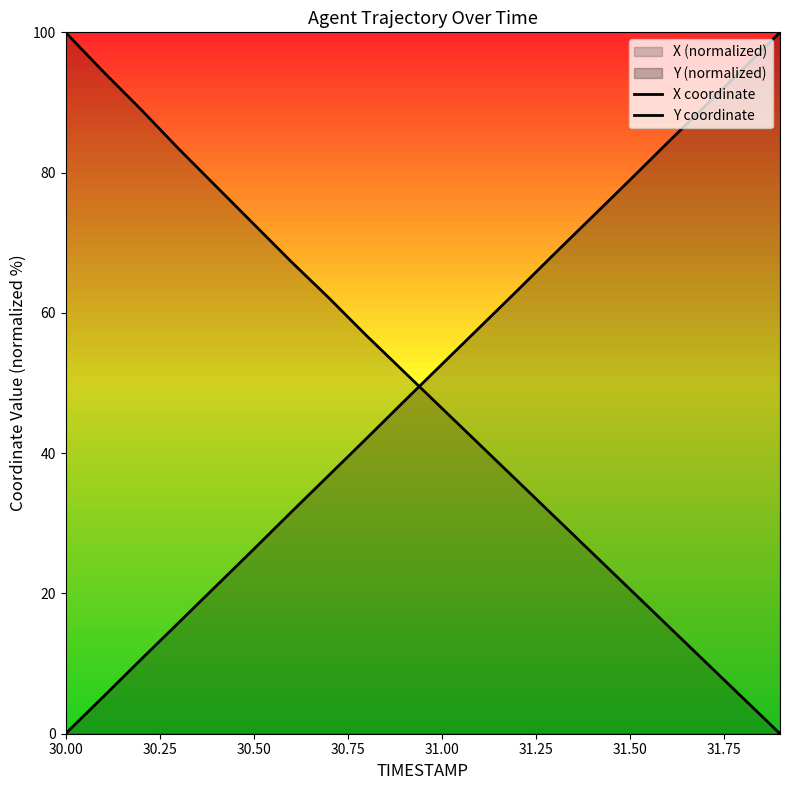

True or false: Y coordinate has a value of 34.5 at 31.00.

False